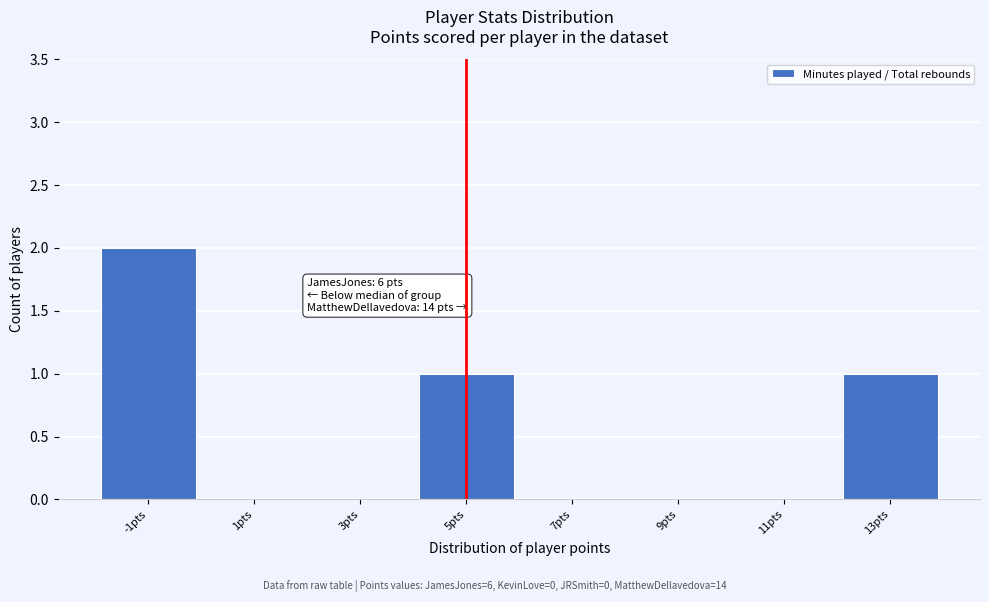

Reading right to left, extract all data points from this chart.

13pts=1	11pts=0	9pts=0	7pts=0	5pts=1	3pts=0	1pts=0	-1pts=2